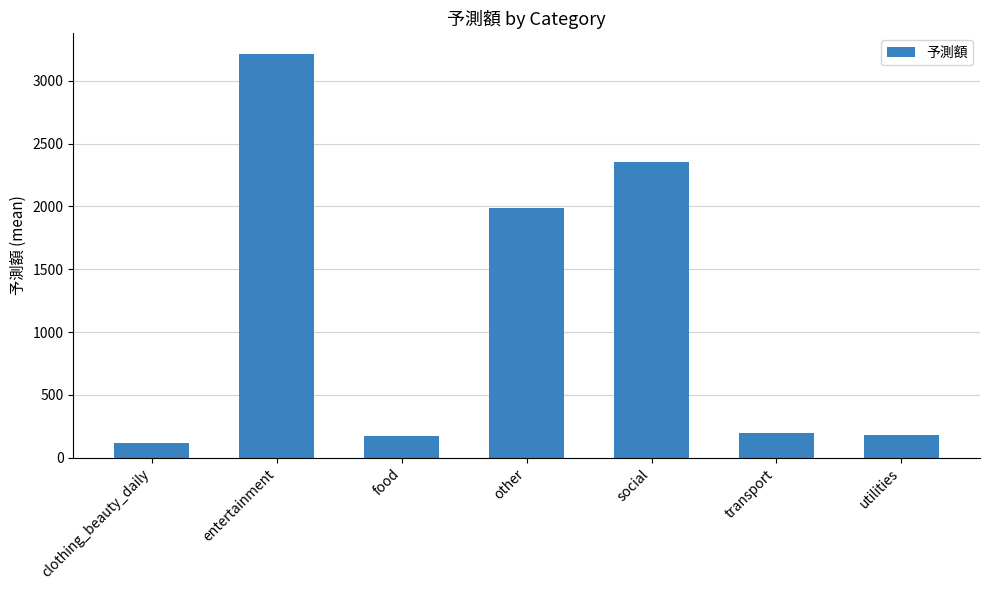

At which label is the value closest to 1666?

other